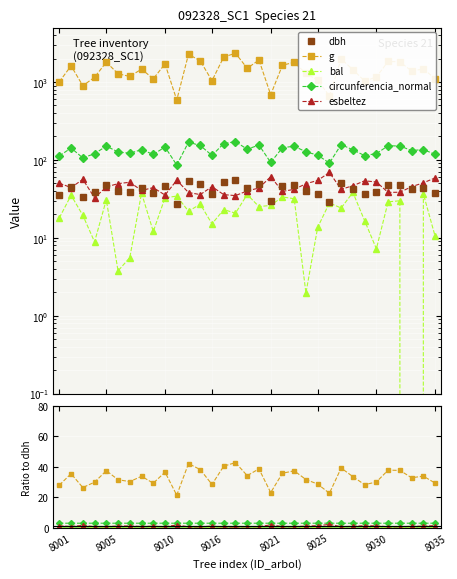

How many distinct data groups are displayed?

5